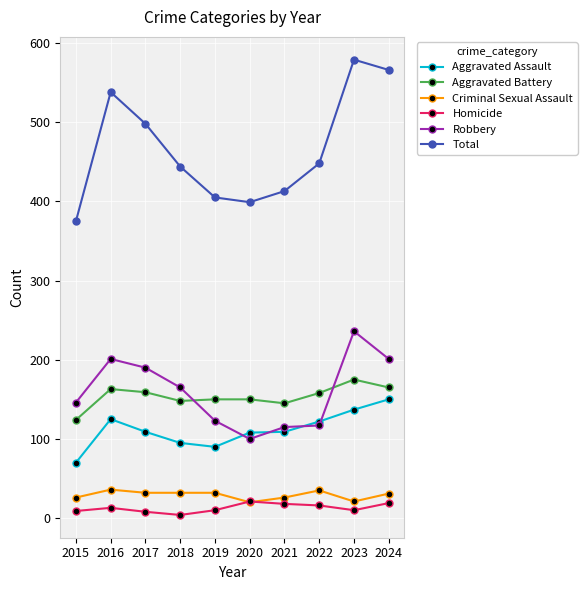

Where is Robbery nearest to the value 168?

2018